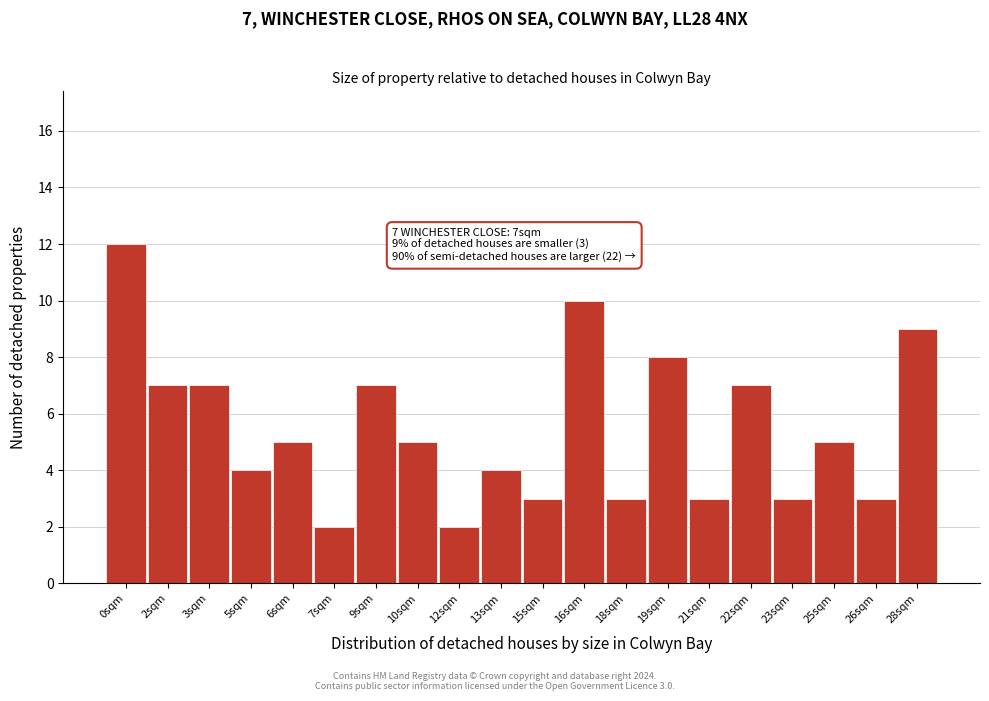

Reading right to left, list all the values displayed in this chart.

9	3	5	3	7	3	8	3	10	3	4	2	5	7	2	5	4	7	7	12